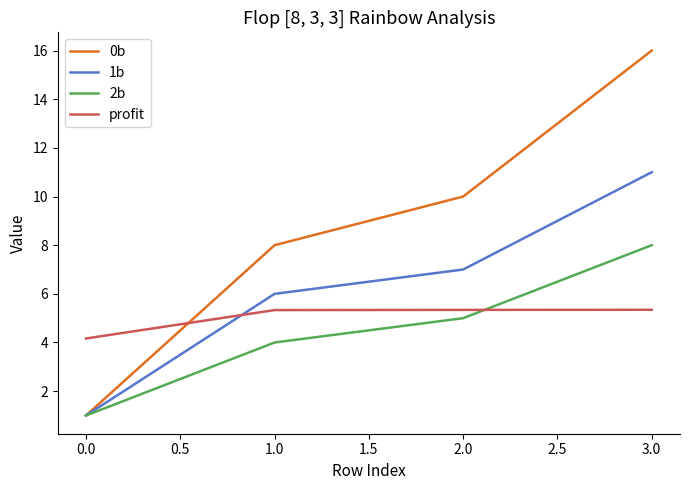

Is it true that profit equals 7.9 at 0.0?

False